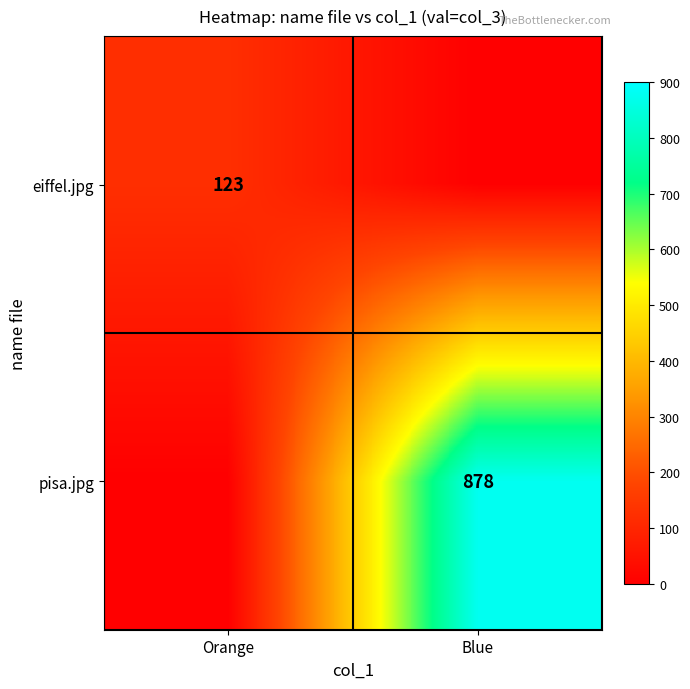

Is the value of pisa.jpg at Blue greater than the value of eiffel.jpg at Orange?

Yes